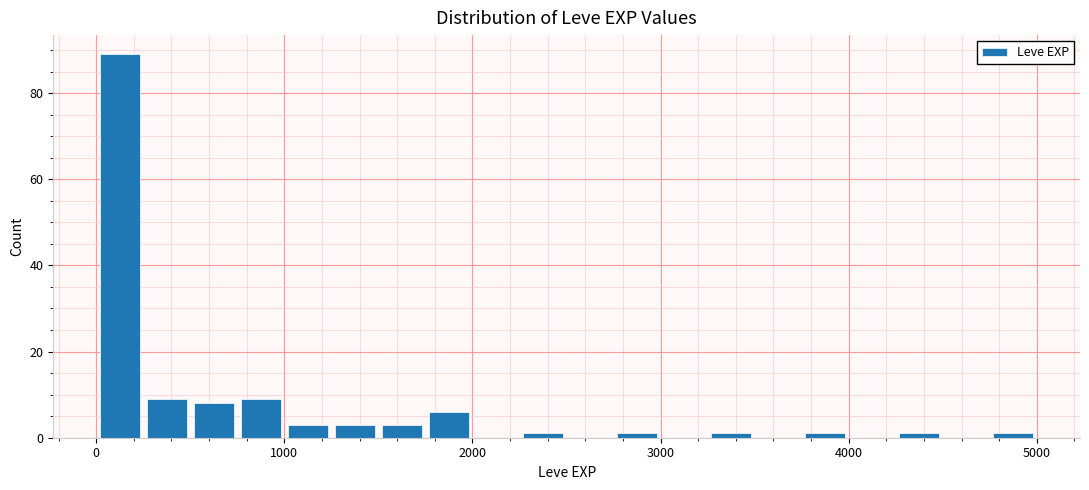

Read against the x-axis, roughly where is the centre of the tallest bar?

100